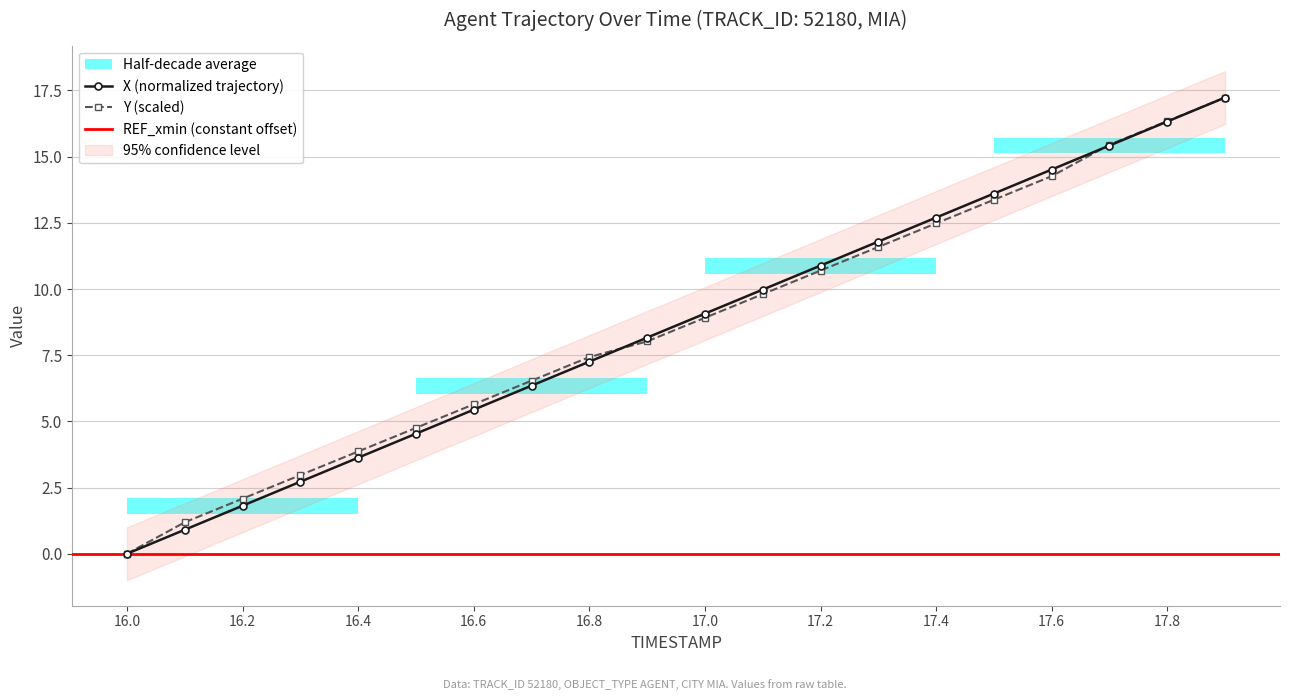

What position from the right is 17.6?

4